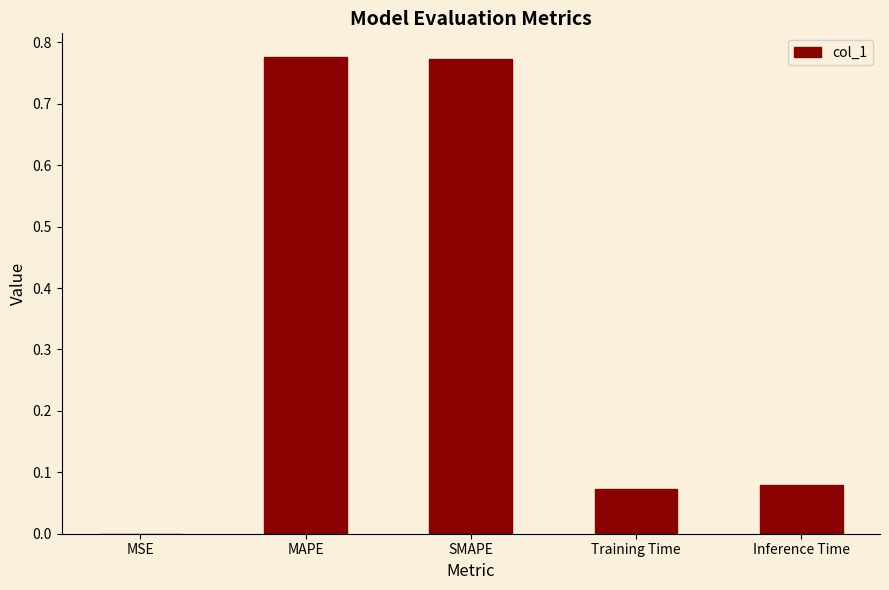

Does the chart contain stacked bars?

No